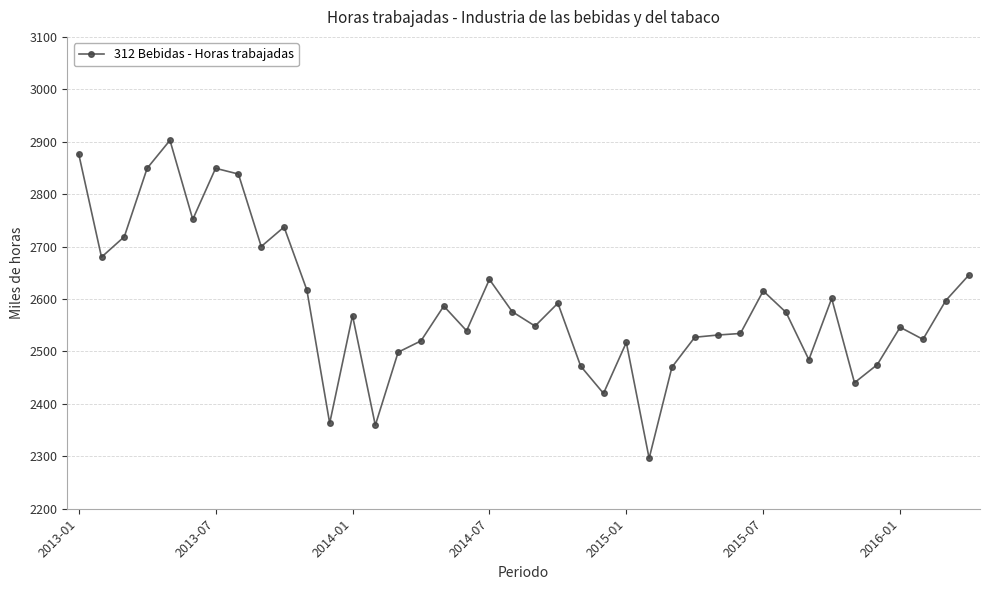

What is the sum of all values?

103581.7